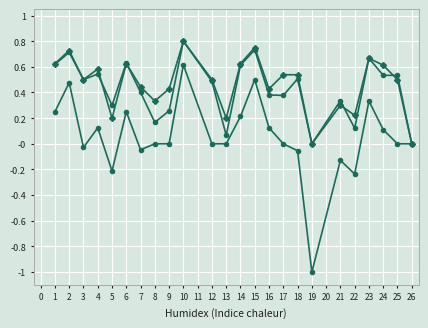

What is the spread (max minus min) of values at 21?

0.5